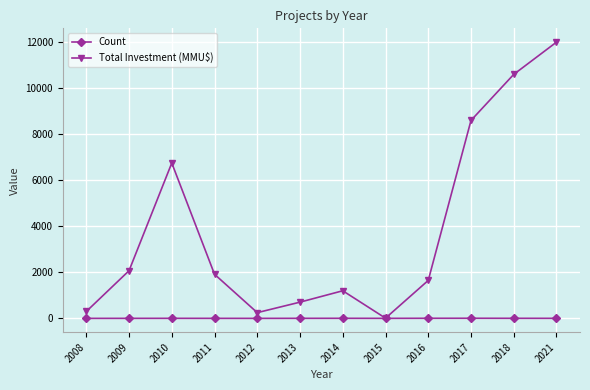

What are all the series names shown in the legend?

Count, Total Investment (MMU$)